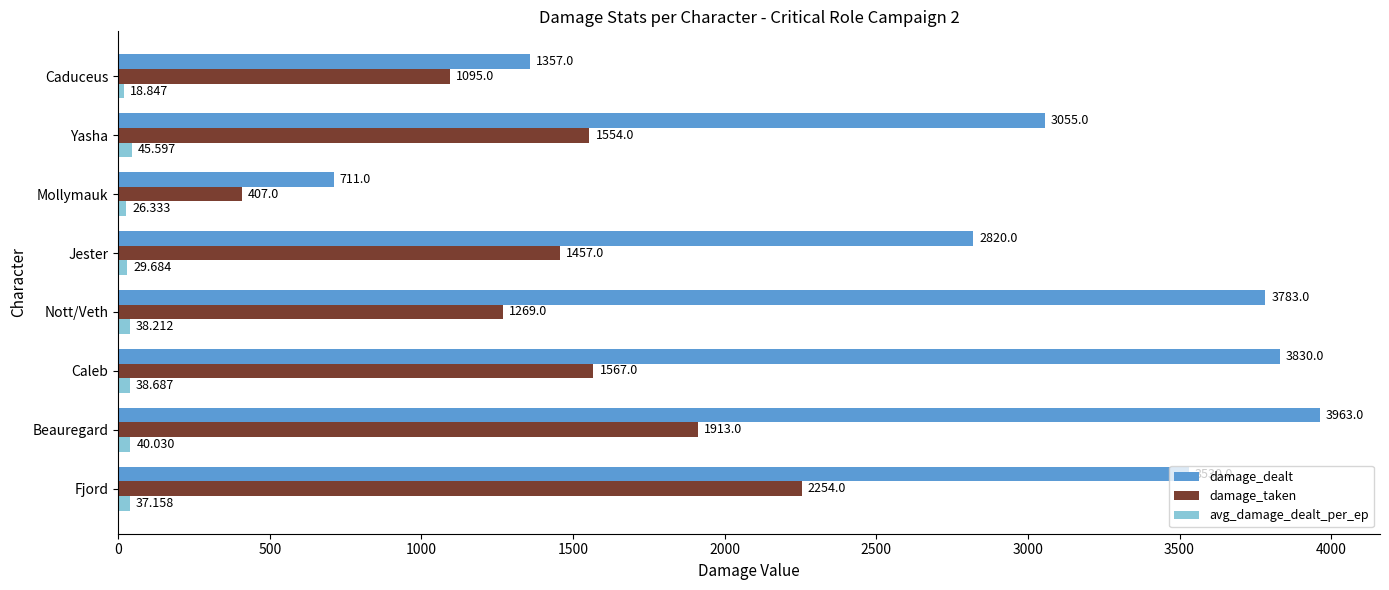

At which label does avg_damage_dealt_per_ep reach its minimum?

Caduceus